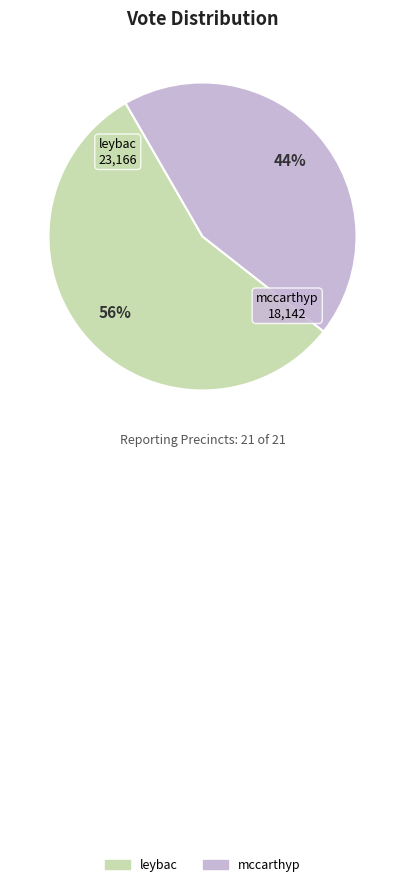

Between leybac and mccarthyp, which is larger?

leybac